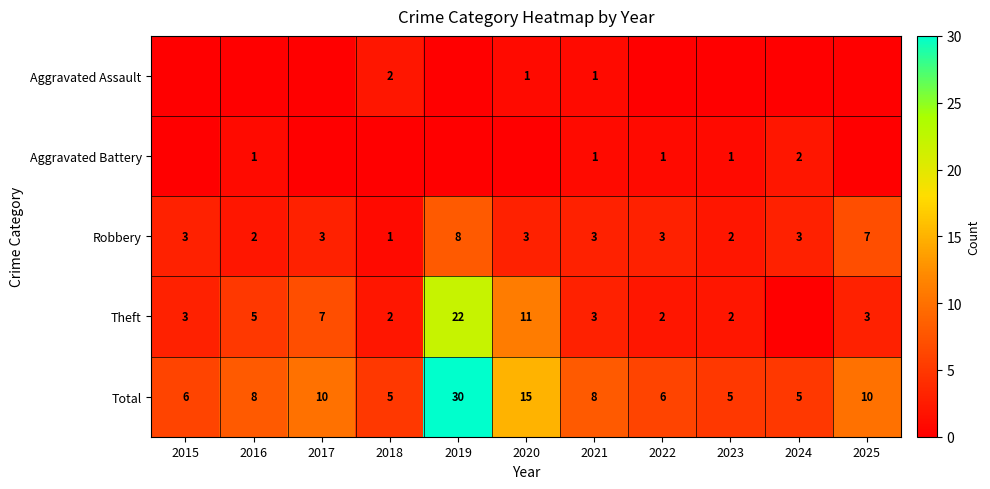

The value of Robbery at 2017 is 3. True or false?

True